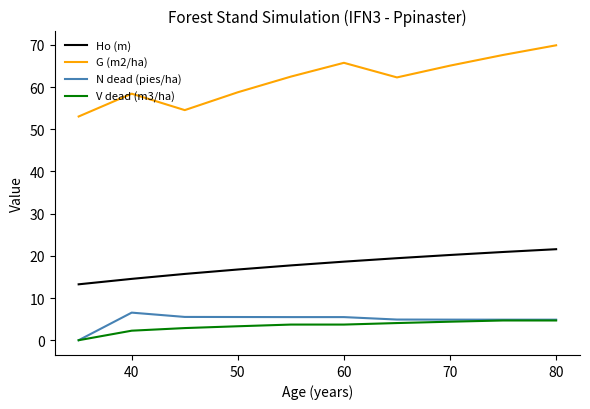

True or false: G (m2/ha) and V dead (m3/ha) intersect in this chart.

False